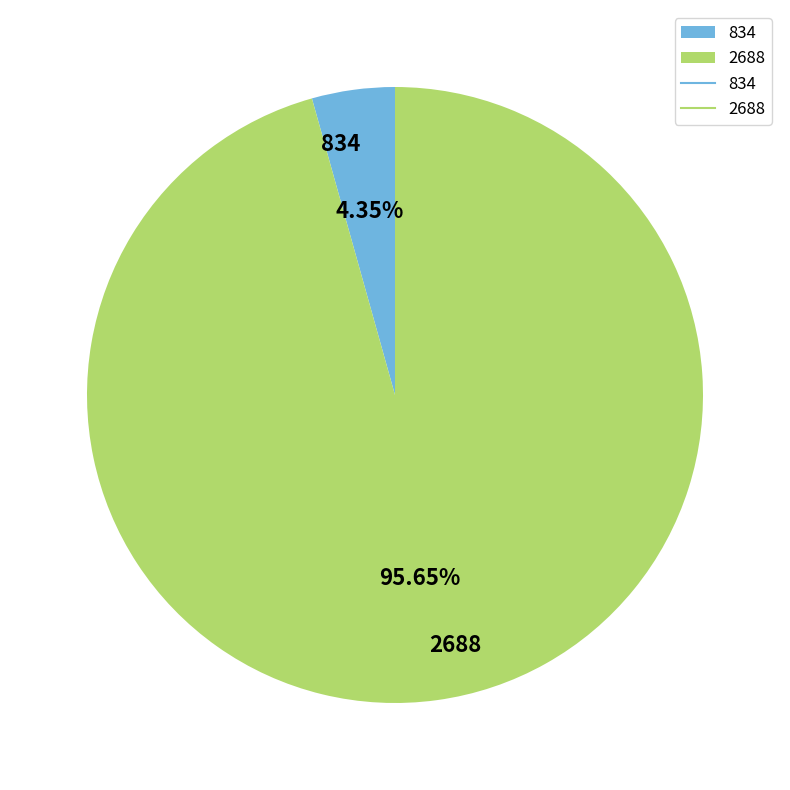

Which has a higher value, 2688 or 834?

2688